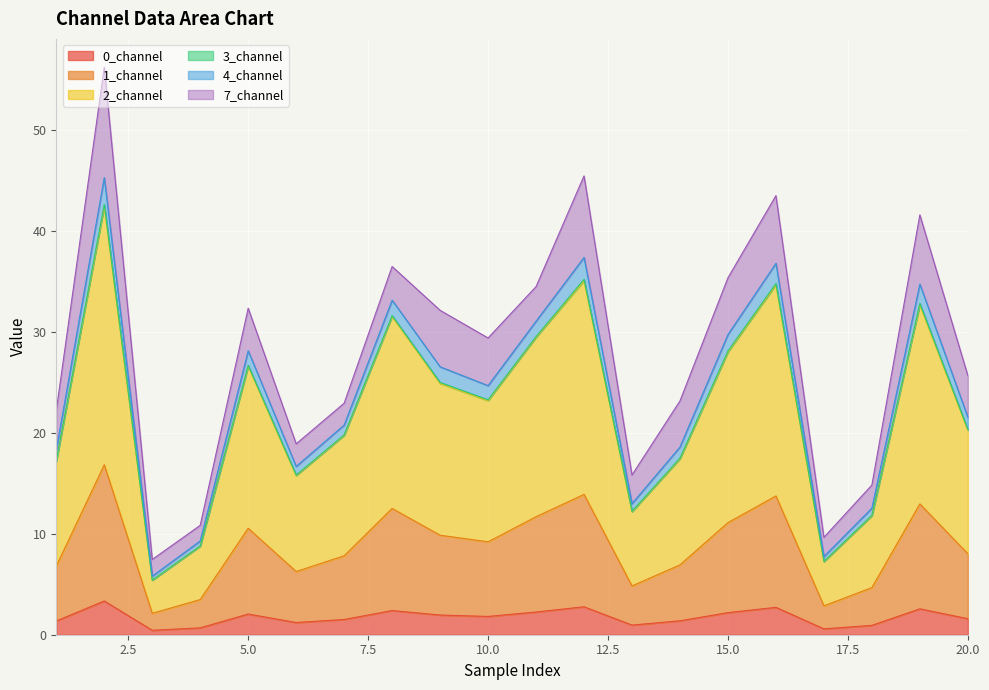

Which category has the highest value across all series?

2